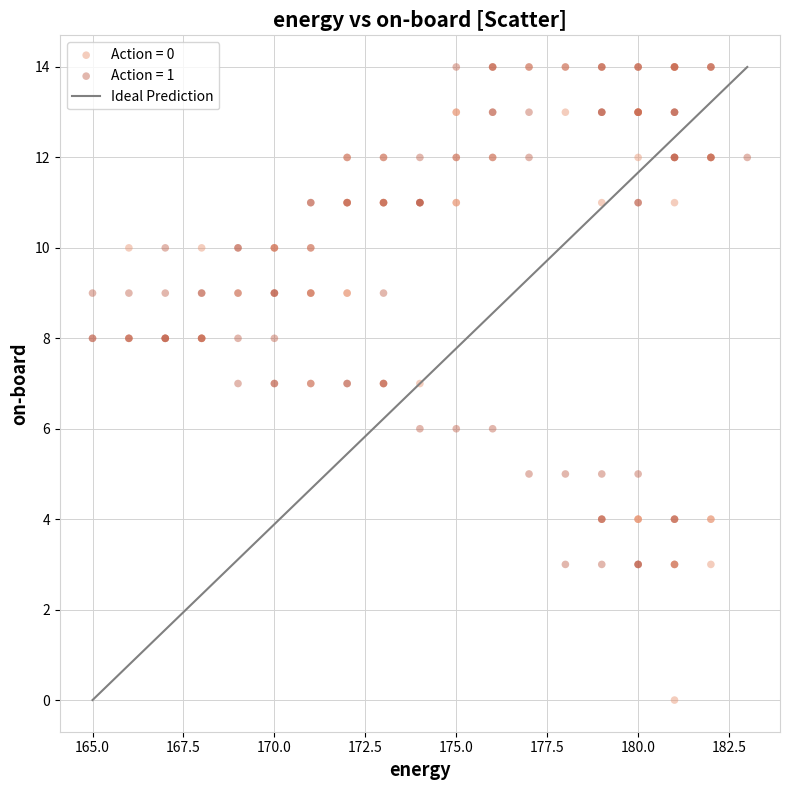

Which series has the widest spread of Y values?

Action = 0